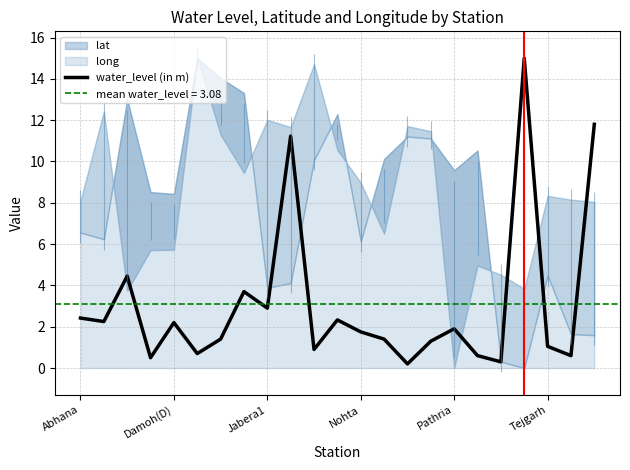

True or false: water_level (in m) has a value of 1.9 at Pathria.

True